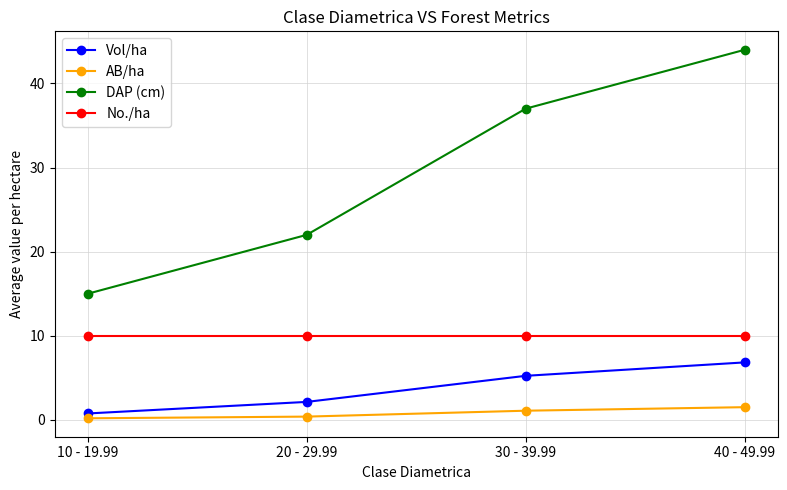

What is the label of the 4th point from the left?

40 - 49.99